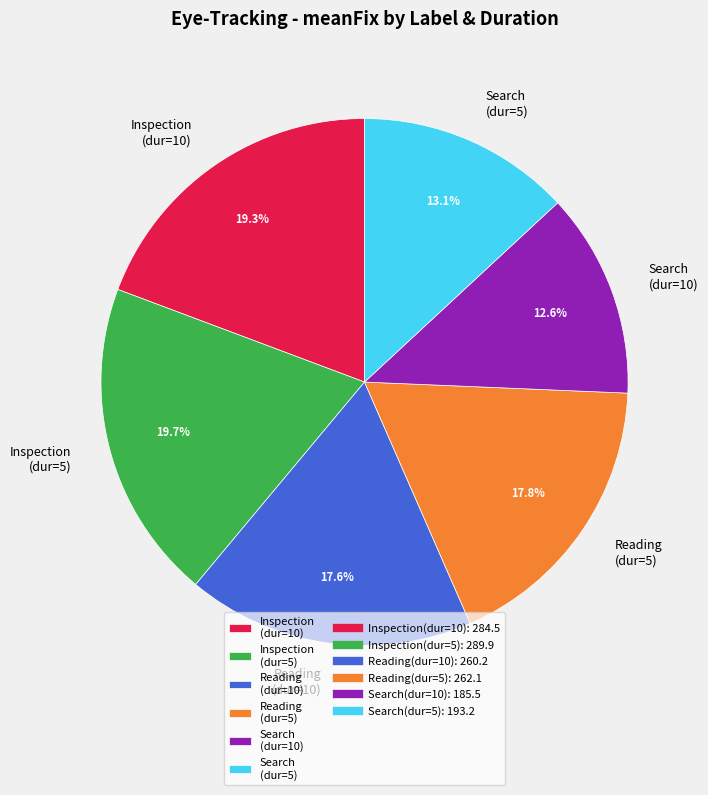

To the nearest percent, what is the difference between the largest and smallest slice percentages?

7%